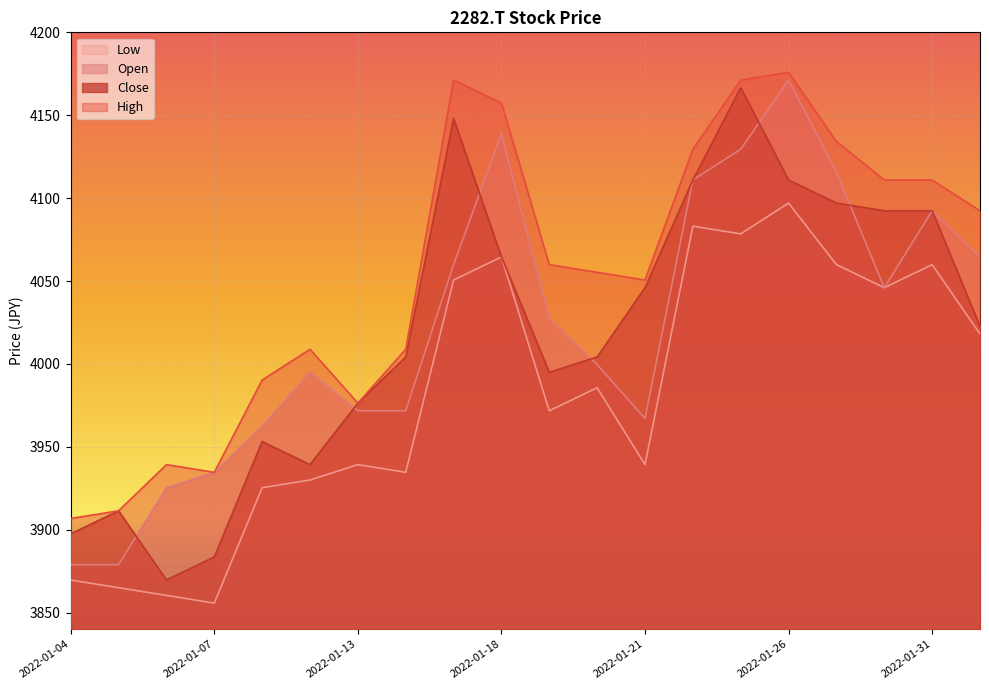

True or false: High and Open cross at least once.

False